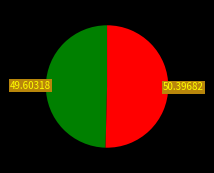

Is there a majority slice in this chart?

Yes